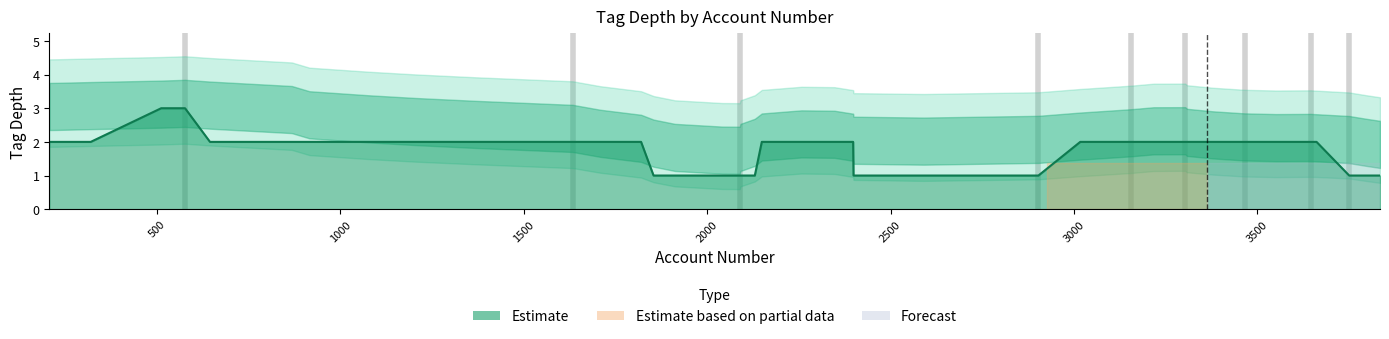

True or false: tag_depth_lower has a value of 0 at 10.

False